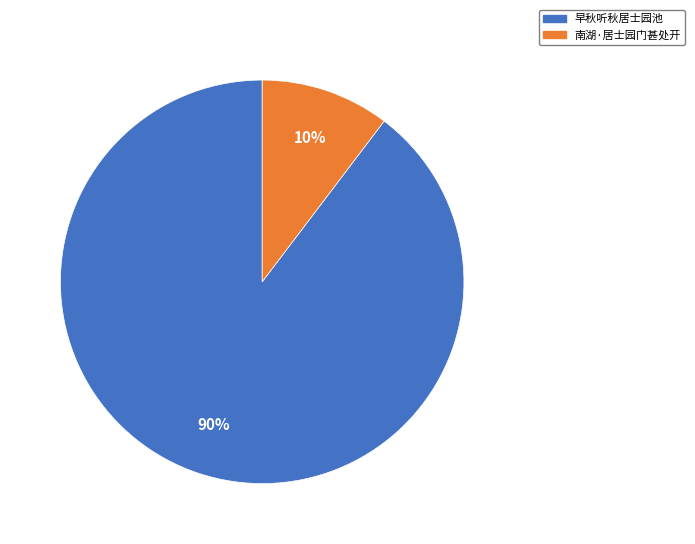

Is the sum of 南湖·居士园门甚处开 and 早秋听秋居士园池 greater than half?

Yes